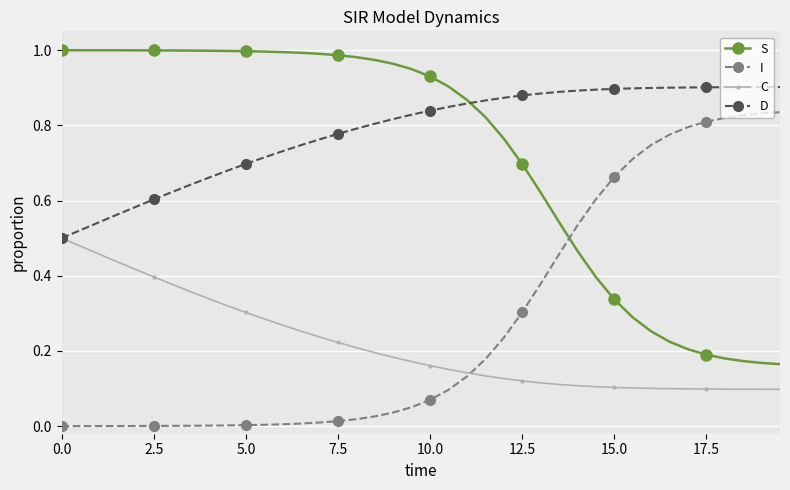

What is the sum of all S values?

29.0